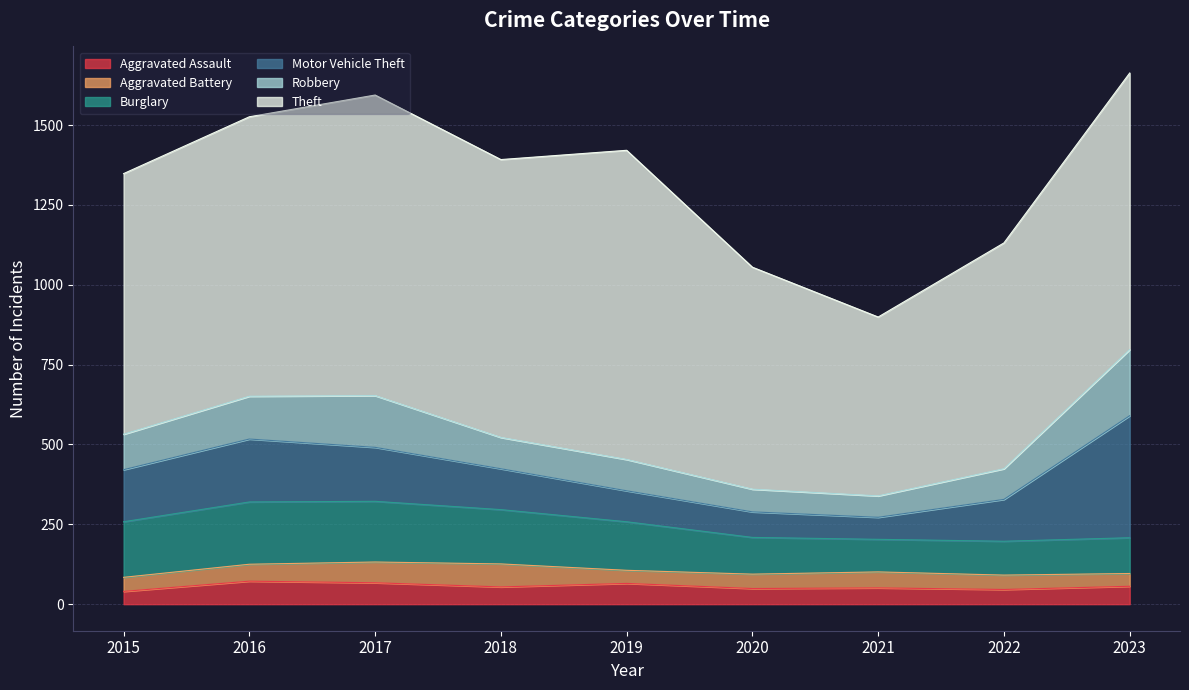

Does the chart display data point markers on the line(s)?

No